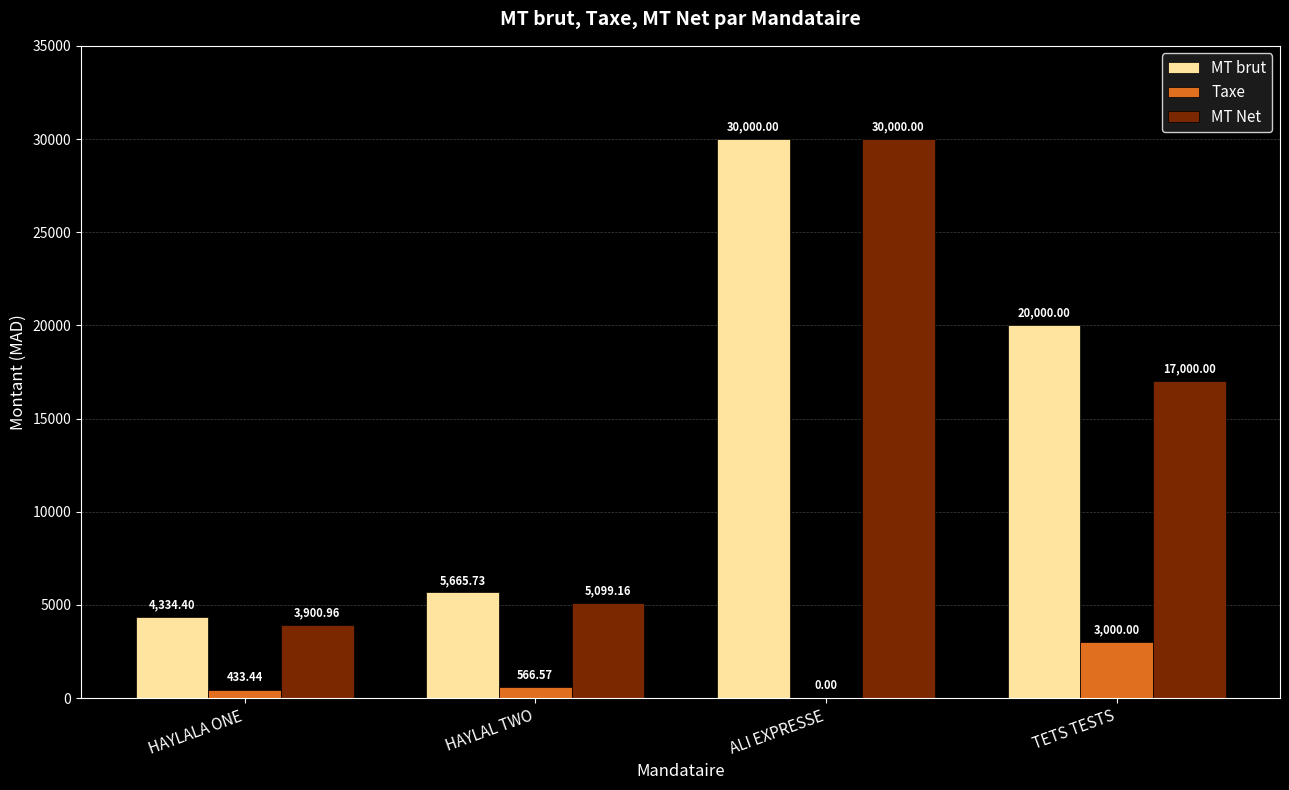

The MT Net series shows 8030.1 at TETS TESTS. True or false?

False